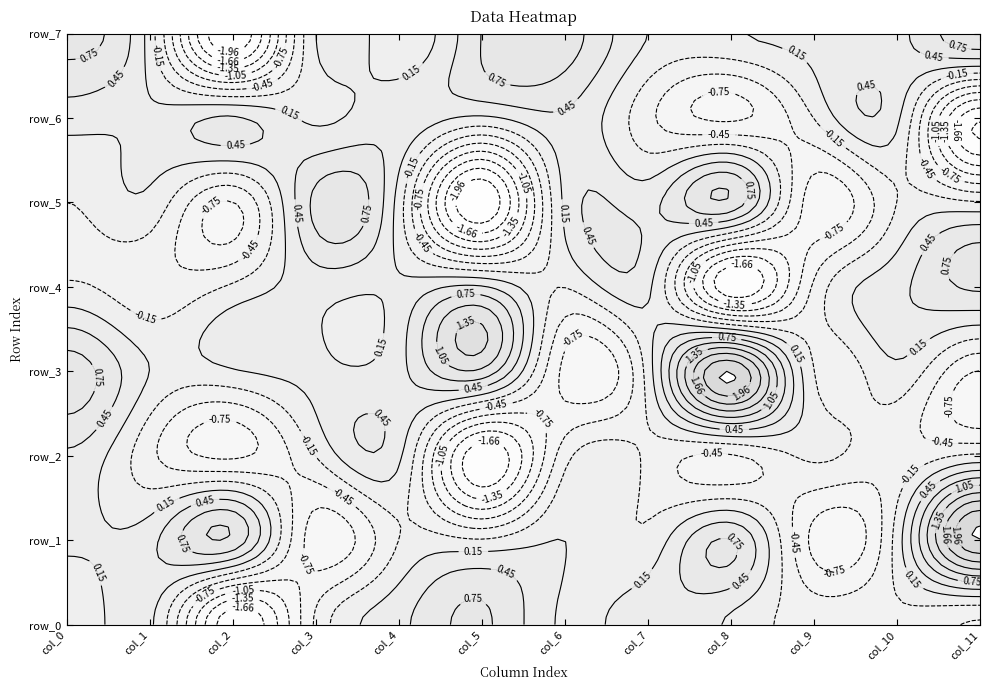

At how many categories does at least one series exceed -1?

12